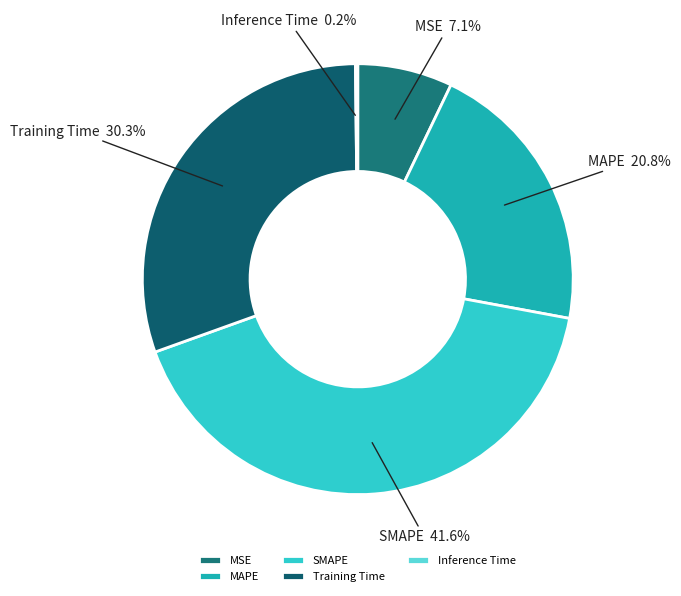

Which slice is the largest?

SMAPE